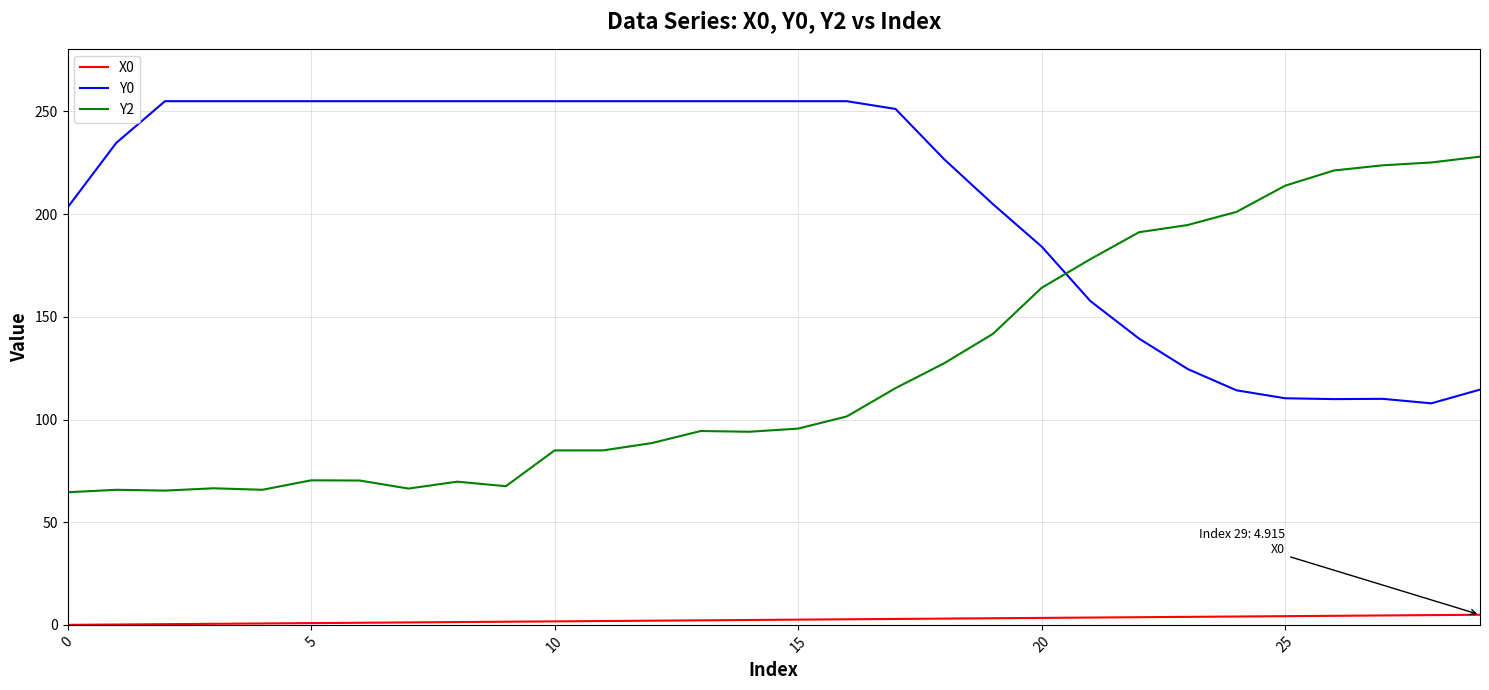

True or false: Y0 and X0 intersect in this chart.

False